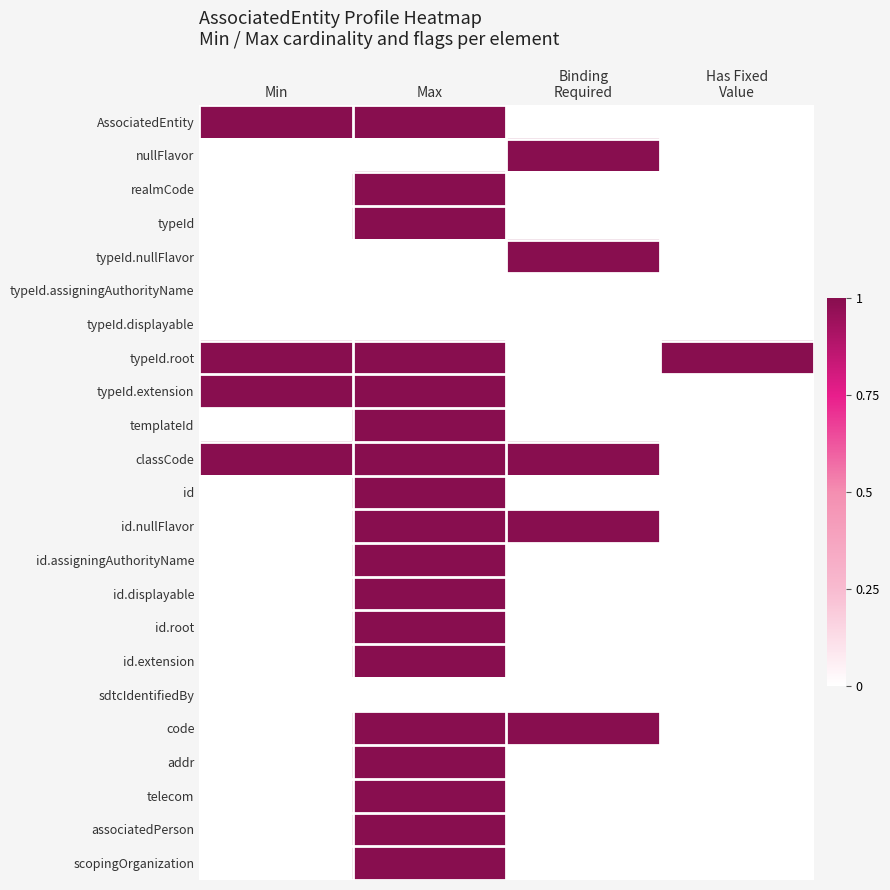

What is the maximum value shown in the chart?

1